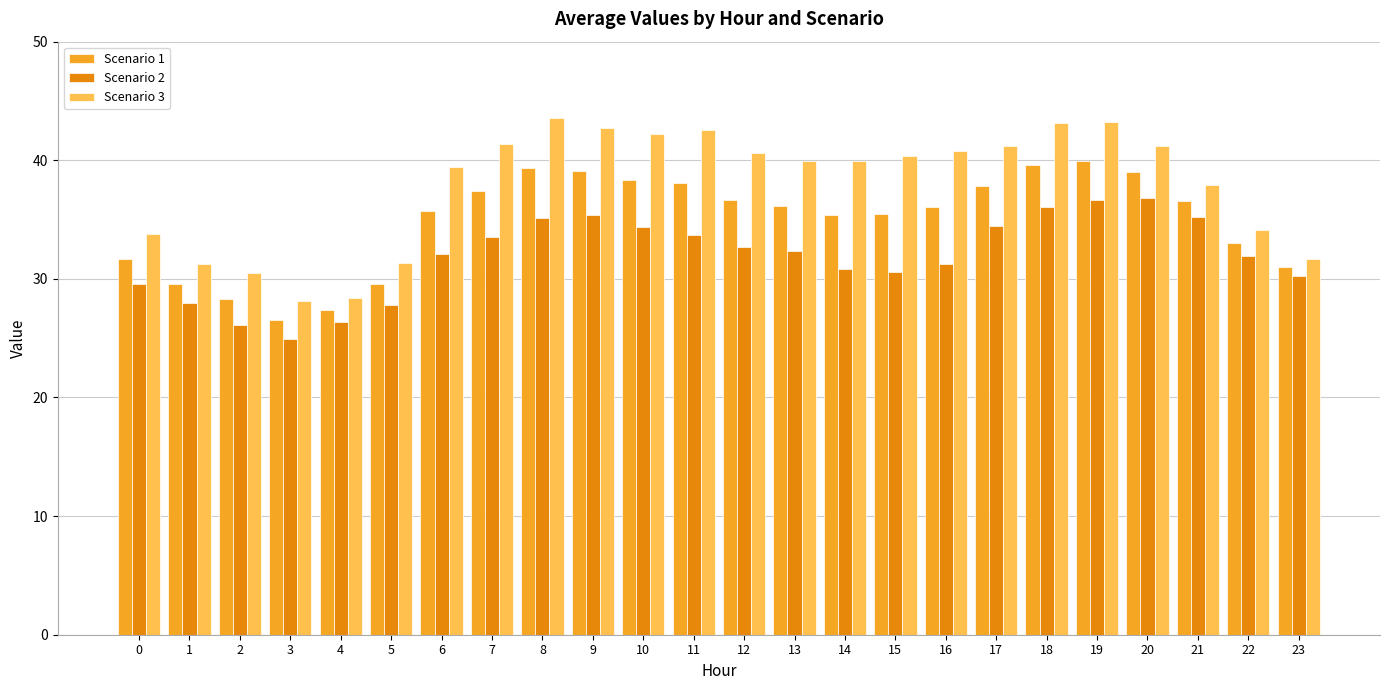

Is it true that Scenario 3 equals 14.4 at 18?

False